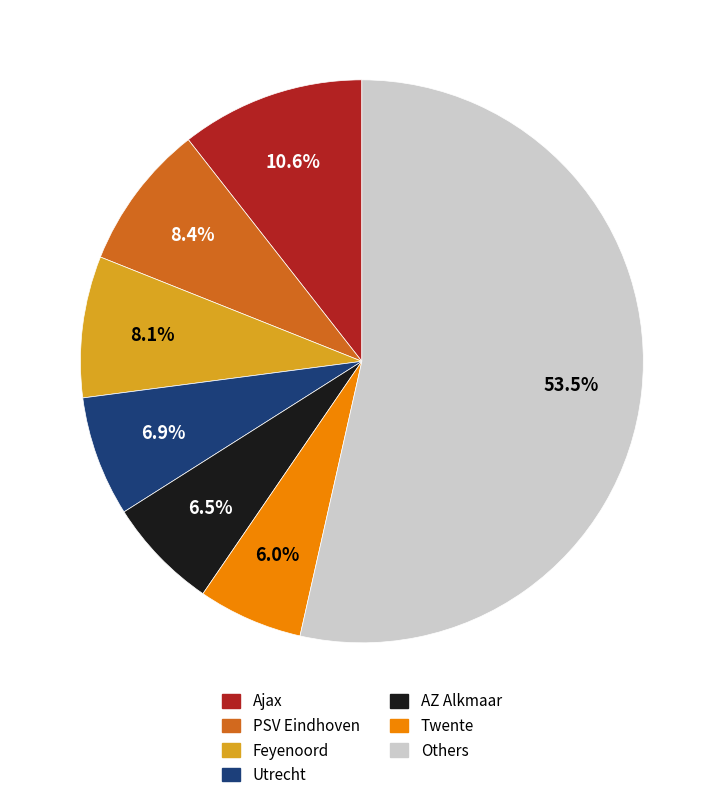

Is there any slice that represents more than half of the pie?

Yes